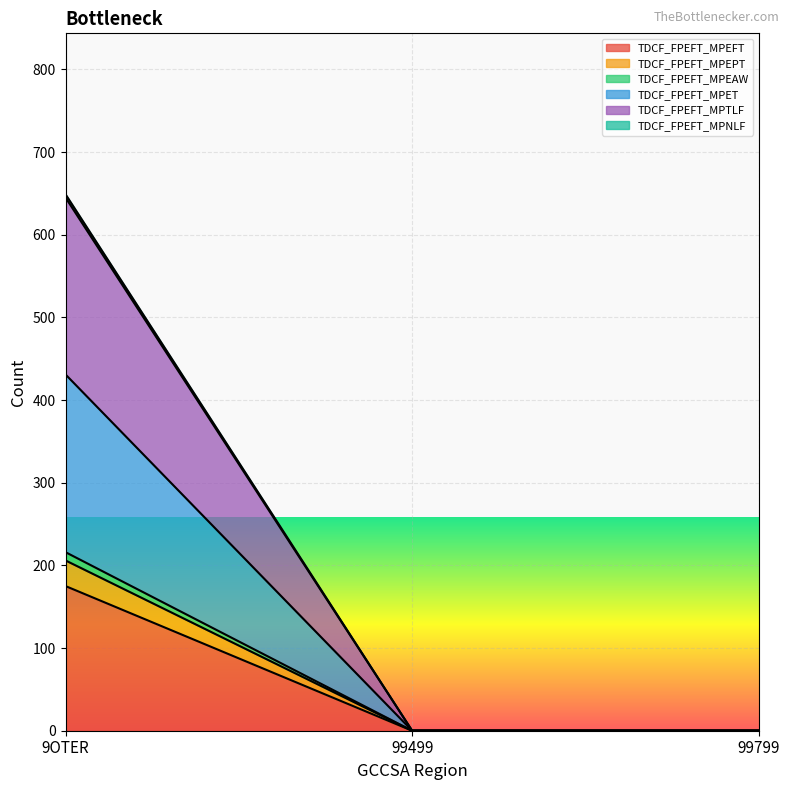

Between 99799 and 9OTER, which is larger?

9OTER